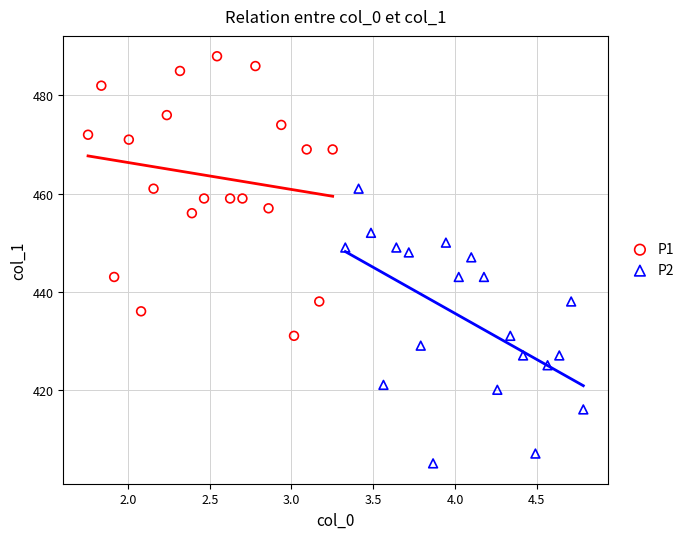

Which series reaches the minimum Y coordinate?

P2